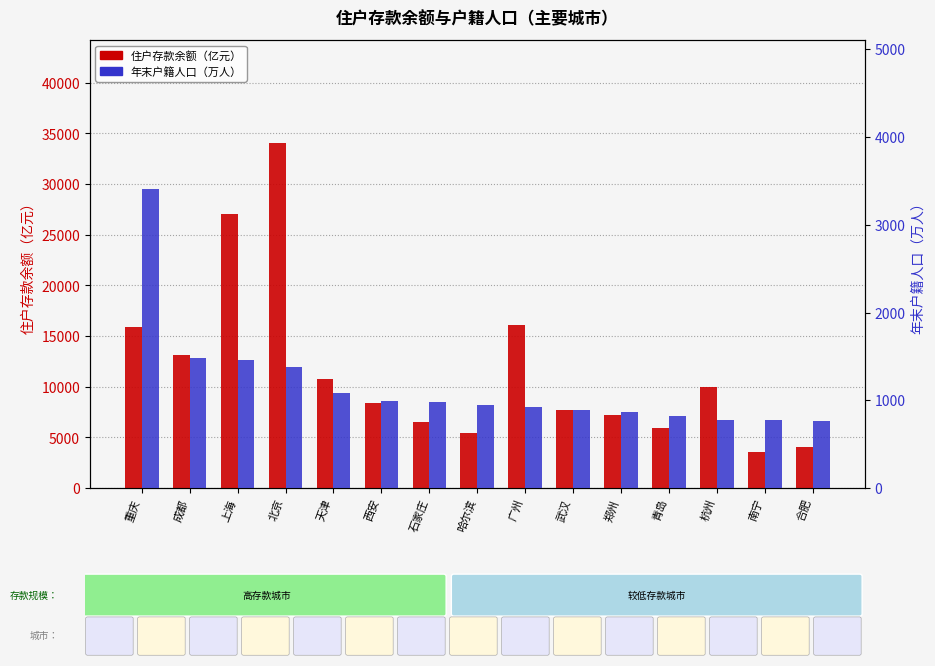

Rank the series by their maximum value, from lowest to highest.

年末户籍人口（万人）, 住户存款余额（亿元）